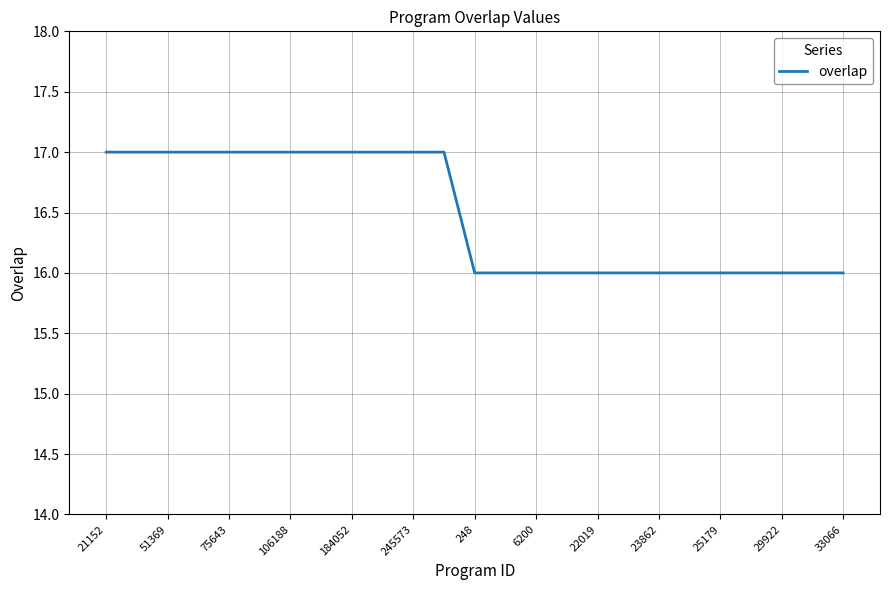

What is the minimum value shown in the chart?

16